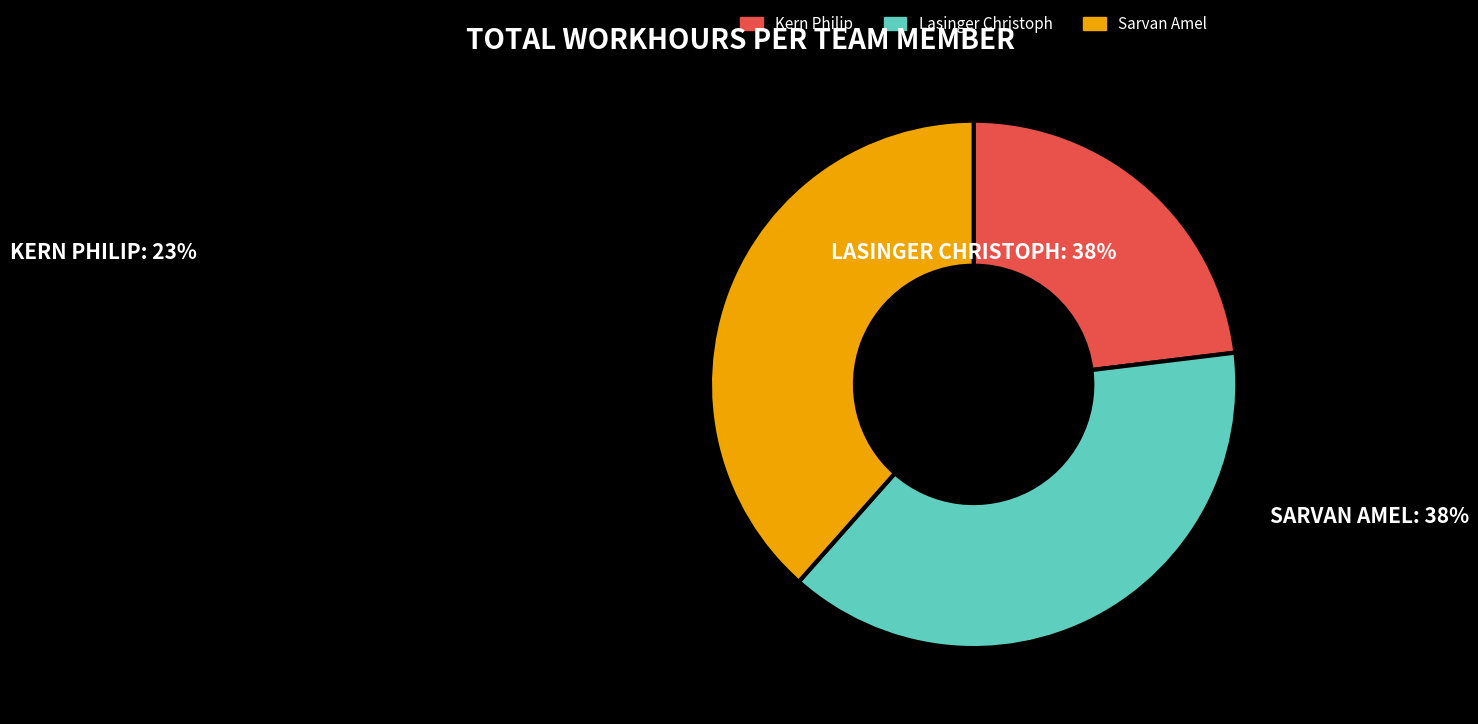

The Sarvan Amel slice represents 38% of the pie. True or false?

True